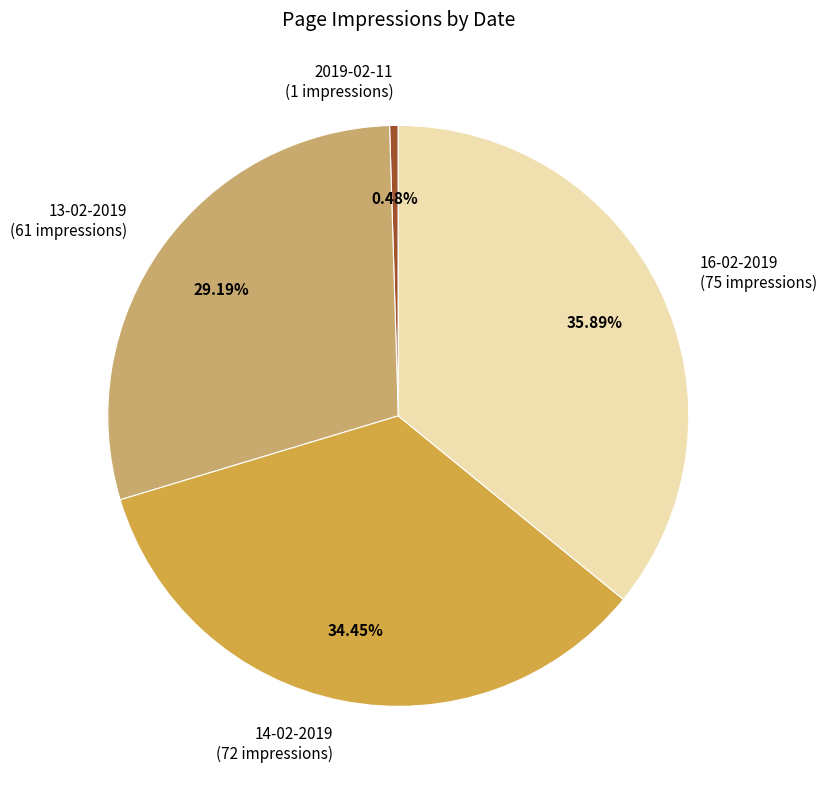

How many segments does this pie chart have?

4